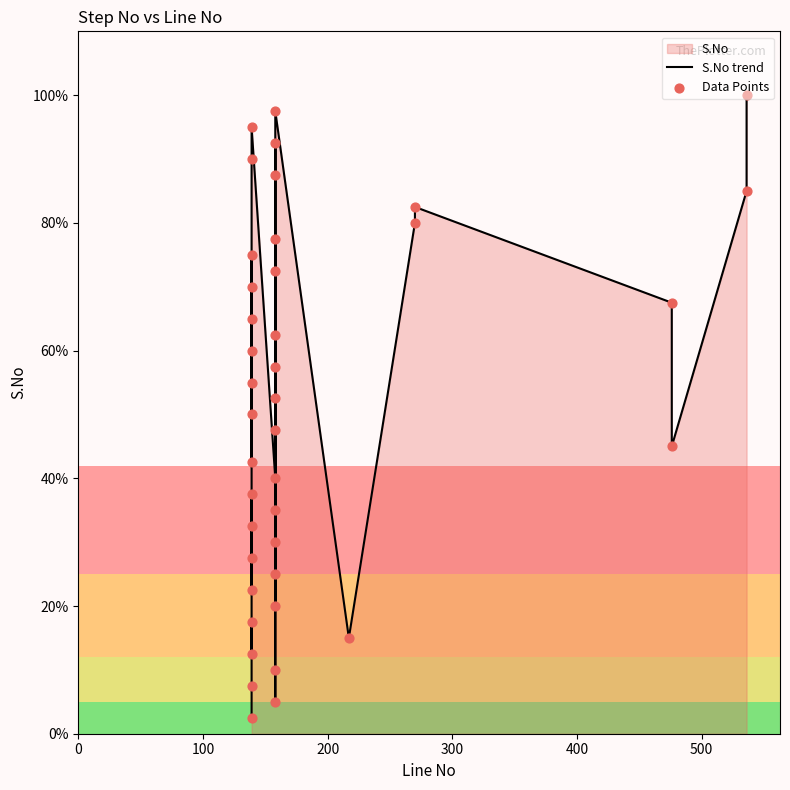

Which series has the largest total across all categories?

S.No trend